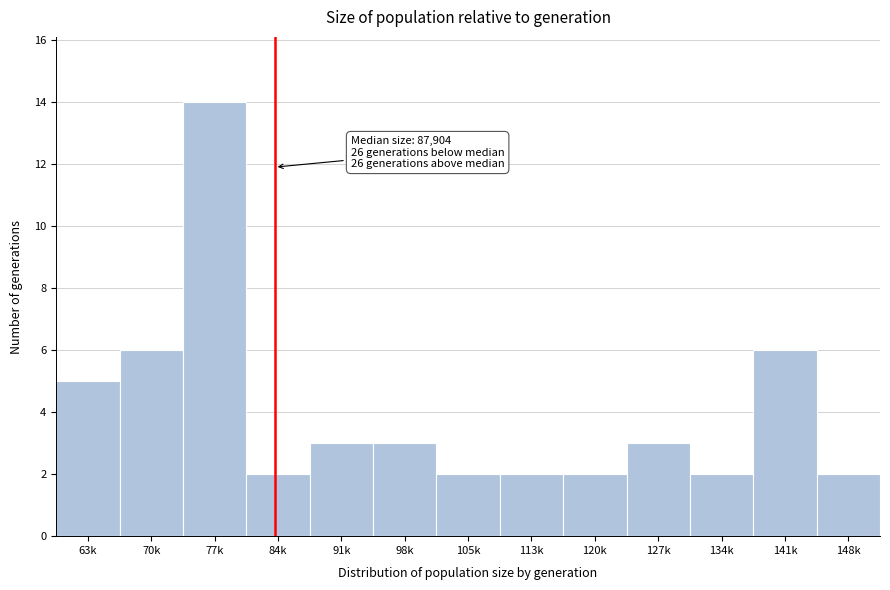

Reading right to left, extract all data points from this chart.

148k=2	141k=6	134k=2	127k=3	120k=2	113k=2	105k=2	98k=3	91k=3	84k=2	77k=14	70k=6	63k=5